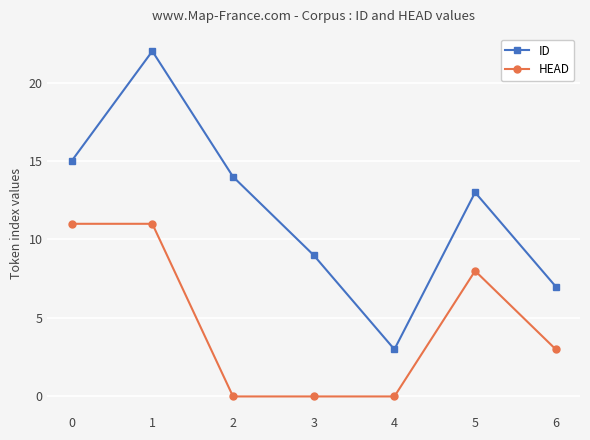

What is the total value across all series at 0?

26